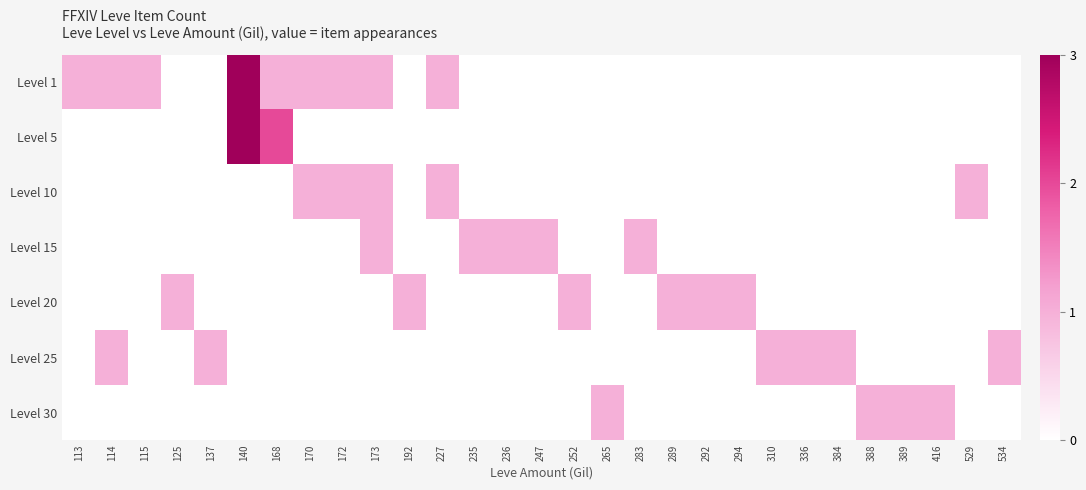

Reading right to left, transcribe all the data shown in this chart.

Level 1: 534=0	529=0	416=0	389=0	388=0	384=0	336=0	310=0	294=0	292=0	289=0	283=0	265=0	252=0	247=0	236=0	235=0	227=1	192=0	173=1	172=1	170=1	168=1	140=3	137=0	125=0	115=1	114=1	113=1
Level 5: 534=0	529=0	416=0	389=0	388=0	384=0	336=0	310=0	294=0	292=0	289=0	283=0	265=0	252=0	247=0	236=0	235=0	227=0	192=0	173=0	172=0	170=0	168=2	140=3	137=0	125=0	115=0	114=0	113=0
Level 10: 534=0	529=1	416=0	389=0	388=0	384=0	336=0	310=0	294=0	292=0	289=0	283=0	265=0	252=0	247=0	236=0	235=0	227=1	192=0	173=1	172=1	170=1	168=0	140=0	137=0	125=0	115=0	114=0	113=0
Level 15: 534=0	529=0	416=0	389=0	388=0	384=0	336=0	310=0	294=0	292=0	289=0	283=1	265=0	252=0	247=1	236=1	235=1	227=0	192=0	173=1	172=0	170=0	168=0	140=0	137=0	125=0	115=0	114=0	113=0
Level 20: 534=0	529=0	416=0	389=0	388=0	384=0	336=0	310=0	294=1	292=1	289=1	283=0	265=0	252=1	247=0	236=0	235=0	227=0	192=1	173=0	172=0	170=0	168=0	140=0	137=0	125=1	115=0	114=0	113=0
Level 25: 534=1	529=0	416=0	389=0	388=0	384=1	336=1	310=1	294=0	292=0	289=0	283=0	265=0	252=0	247=0	236=0	235=0	227=0	192=0	173=0	172=0	170=0	168=0	140=0	137=1	125=0	115=0	114=1	113=0
Level 30: 534=0	529=0	416=1	389=1	388=1	384=0	336=0	310=0	294=0	292=0	289=0	283=0	265=1	252=0	247=0	236=0	235=0	227=0	192=0	173=0	172=0	170=0	168=0	140=0	137=0	125=0	115=0	114=0	113=0